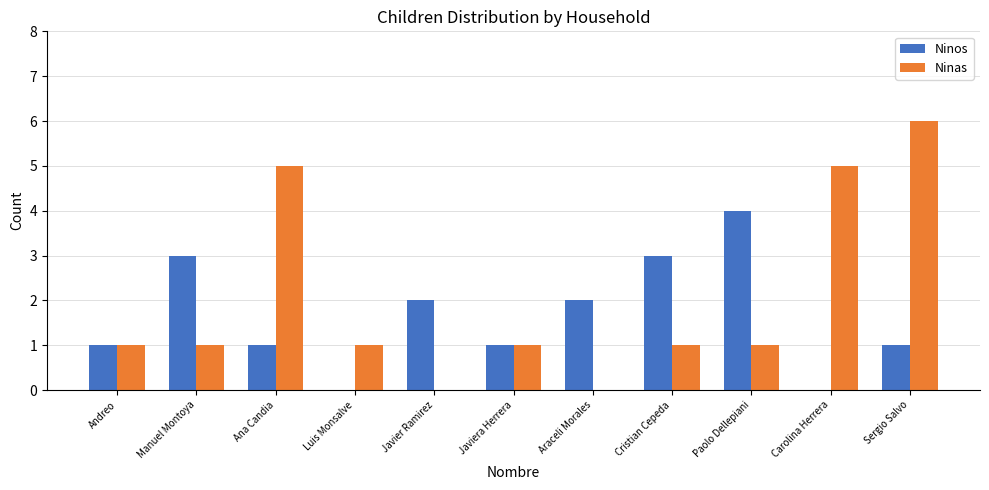

What is the greatest value displayed?

6